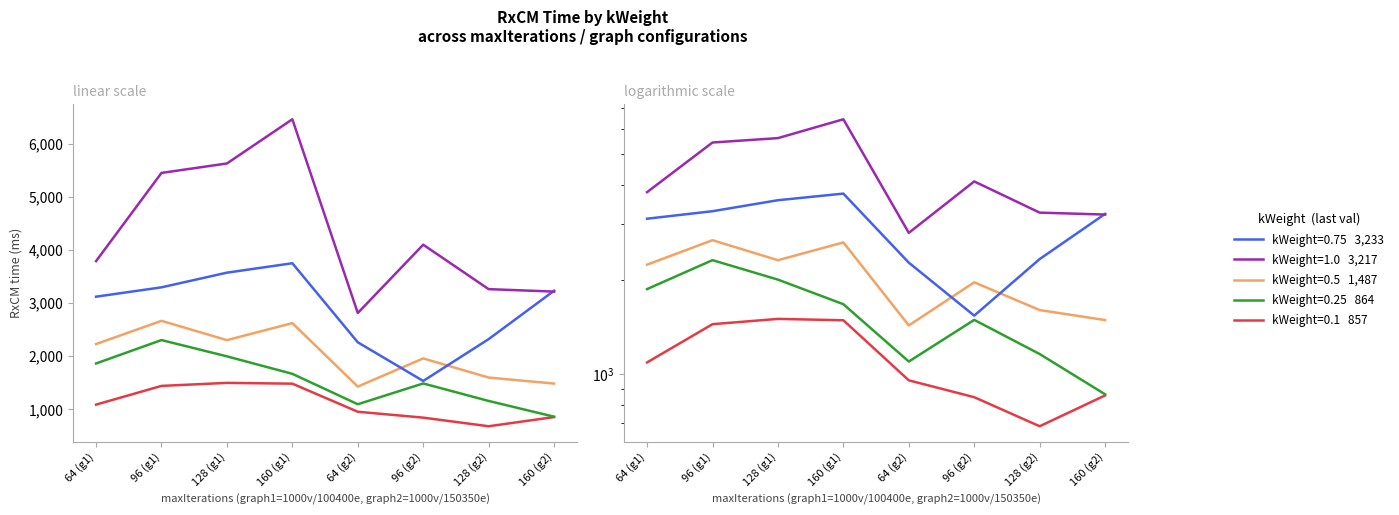

How many lines are shown in the chart?

5